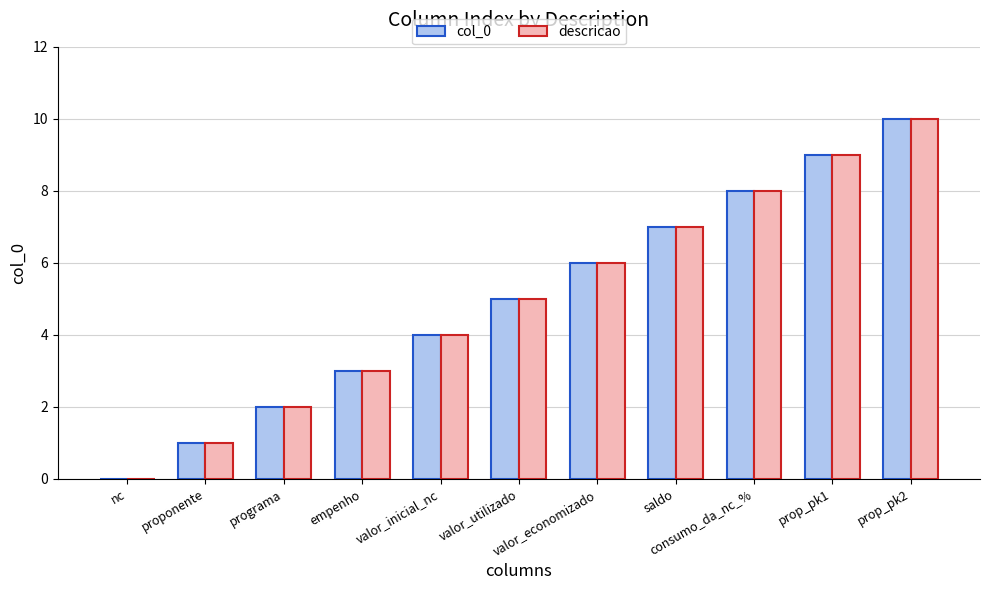

How many categories are shown in the chart?

11